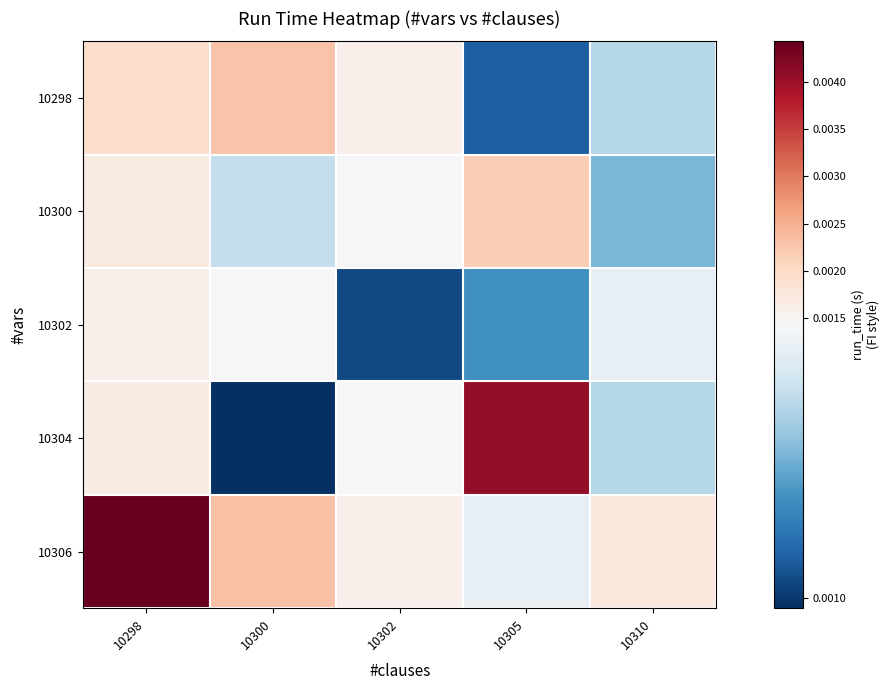

Which series has the widest spread of values?

10304